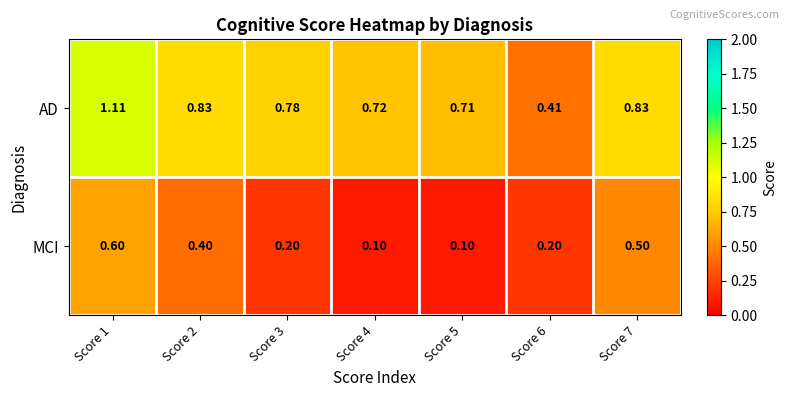

Which series has the largest range (max minus min)?

AD